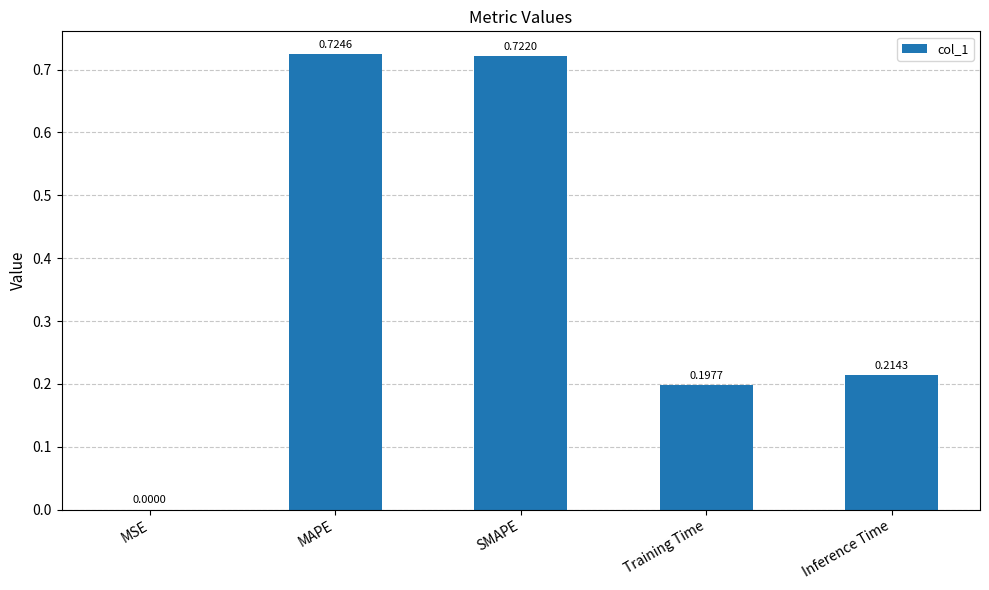

What is the sum of all values?

1.9